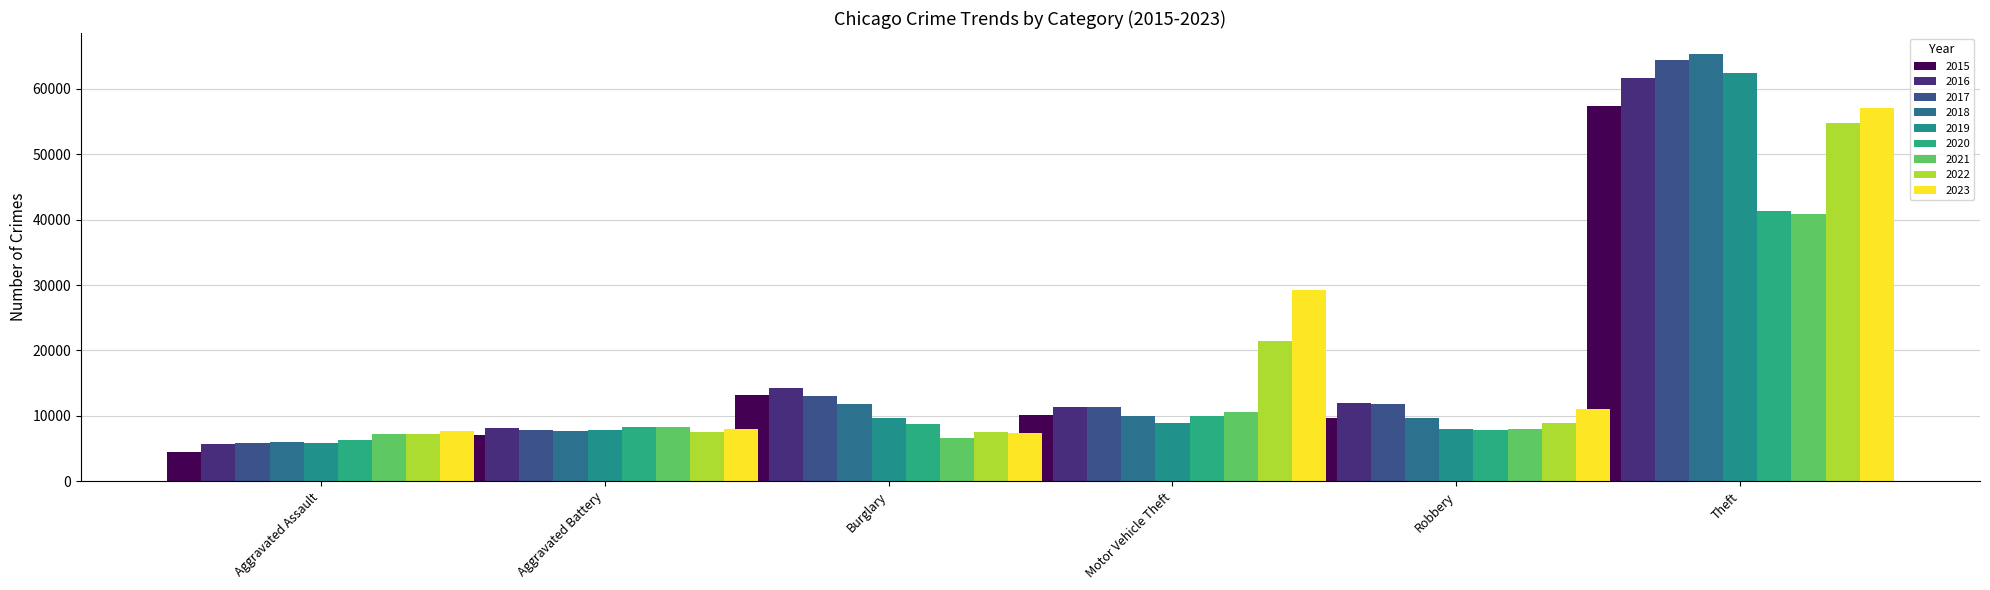

Which category has the lowest value in the Aggravated Battery series?

2015